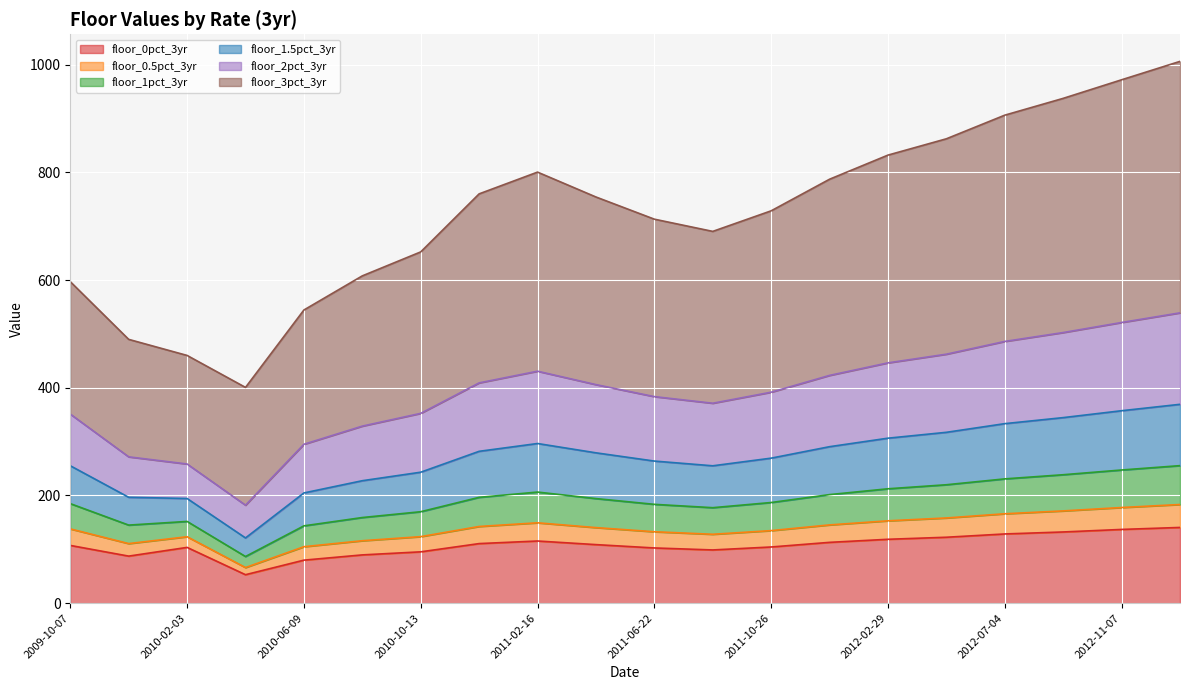

True or false: floor_2pct_3yr and floor_0pct_3yr intersect in this chart.

False